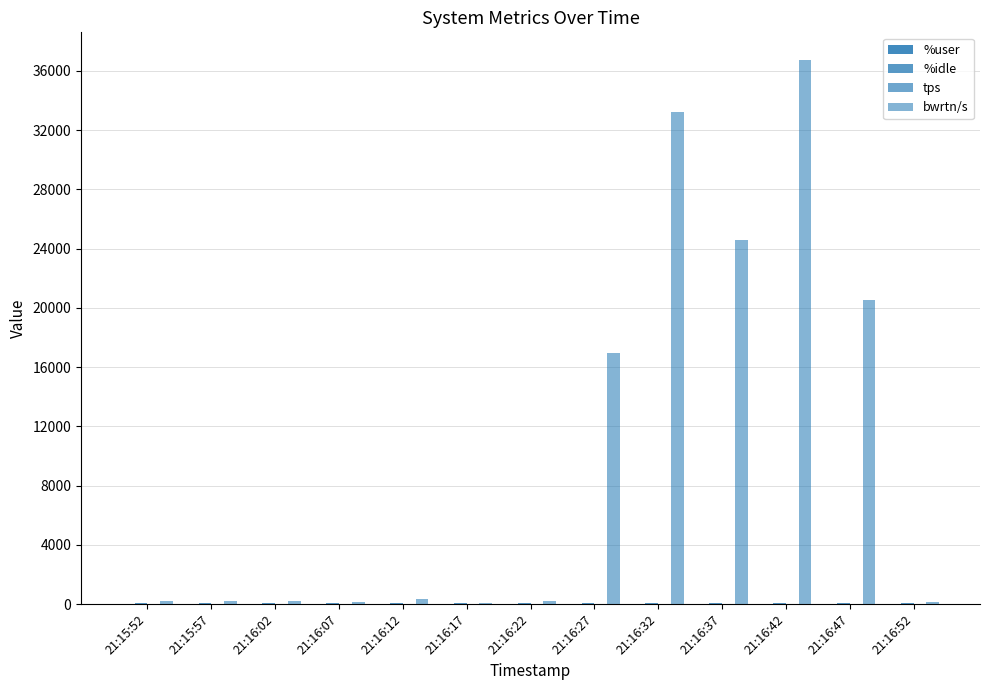

What is the difference between the bwrtn/s values at 21:16:12 and 21:16:47?

20187.2